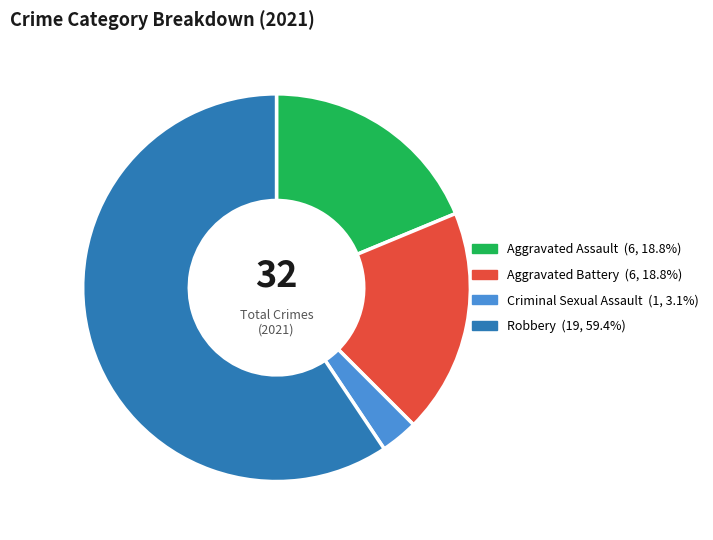

Is there a majority slice in this chart?

Yes